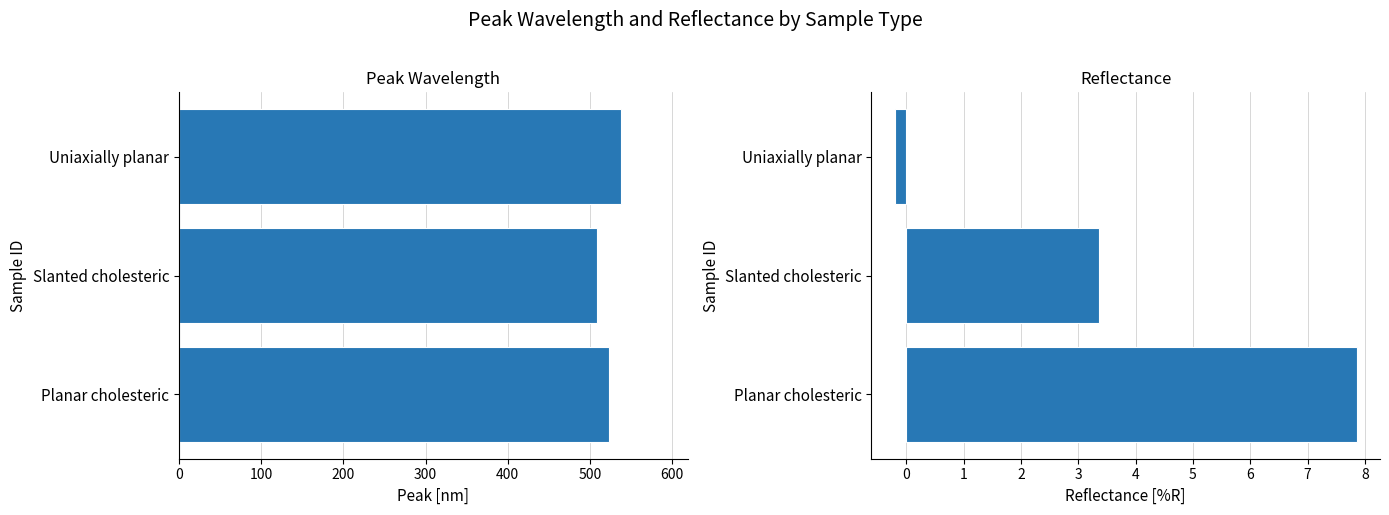

Is the value of Peak [nm] at 200 greater than the value of Reflectance [%R] at 200?

Yes